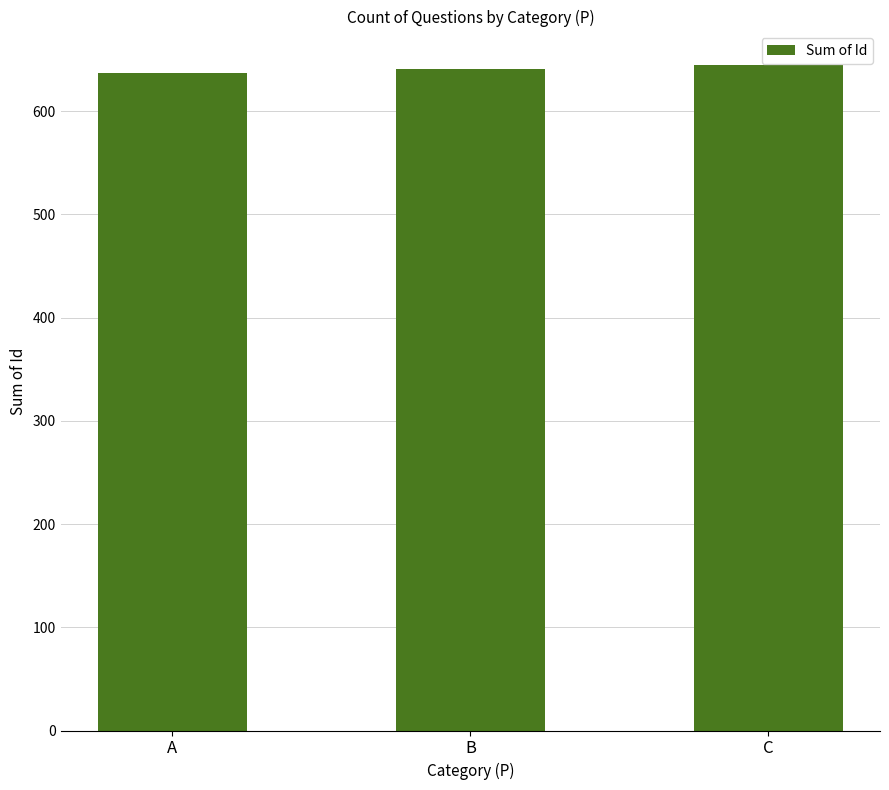

Reading left to right, extract all data points from this chart.

A=637	B=641	C=645